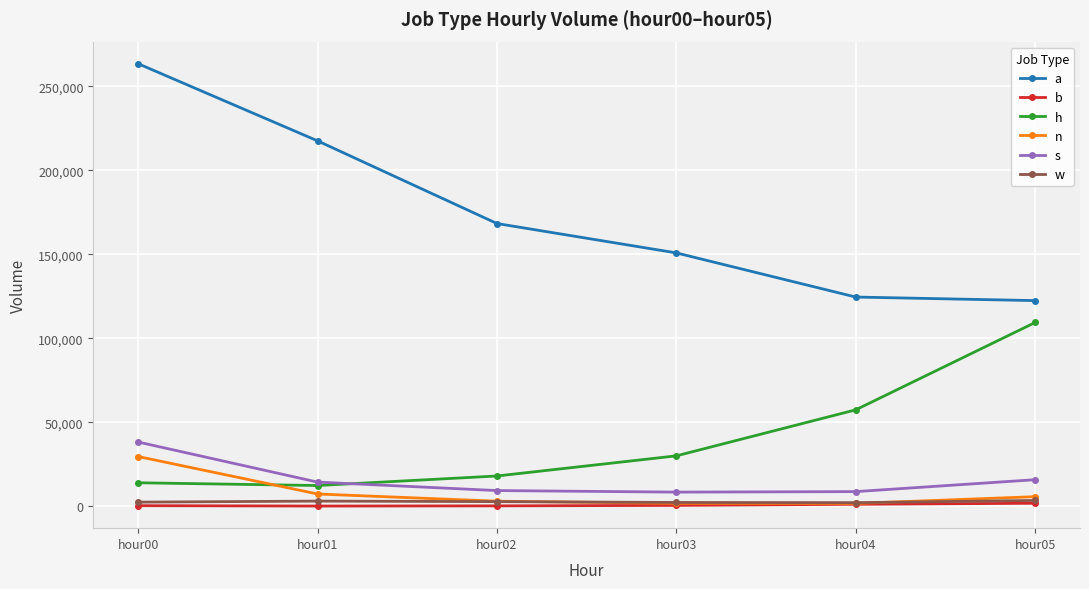

What is the maximum value for n?

29637